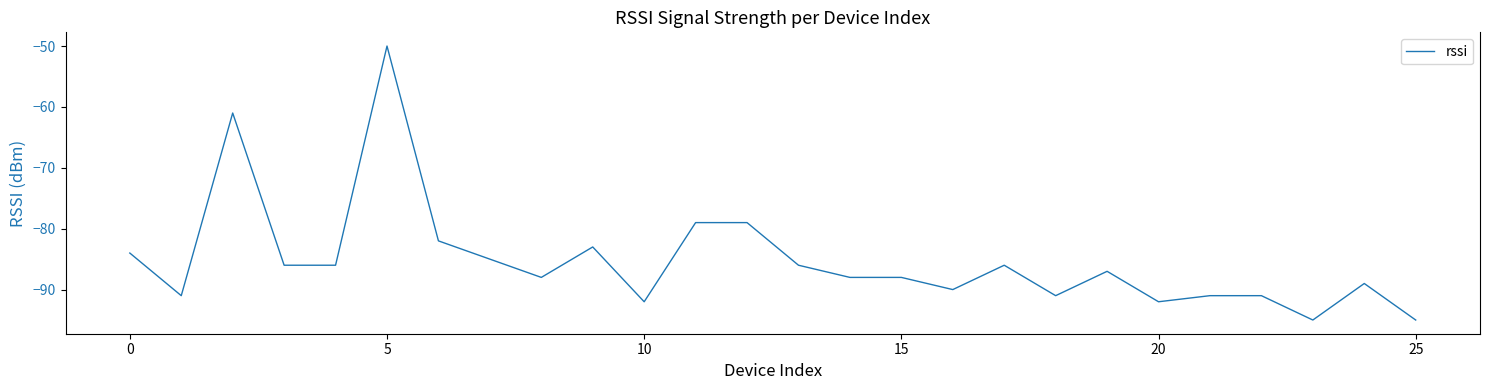

What is the difference between the second highest and second lowest values?

34